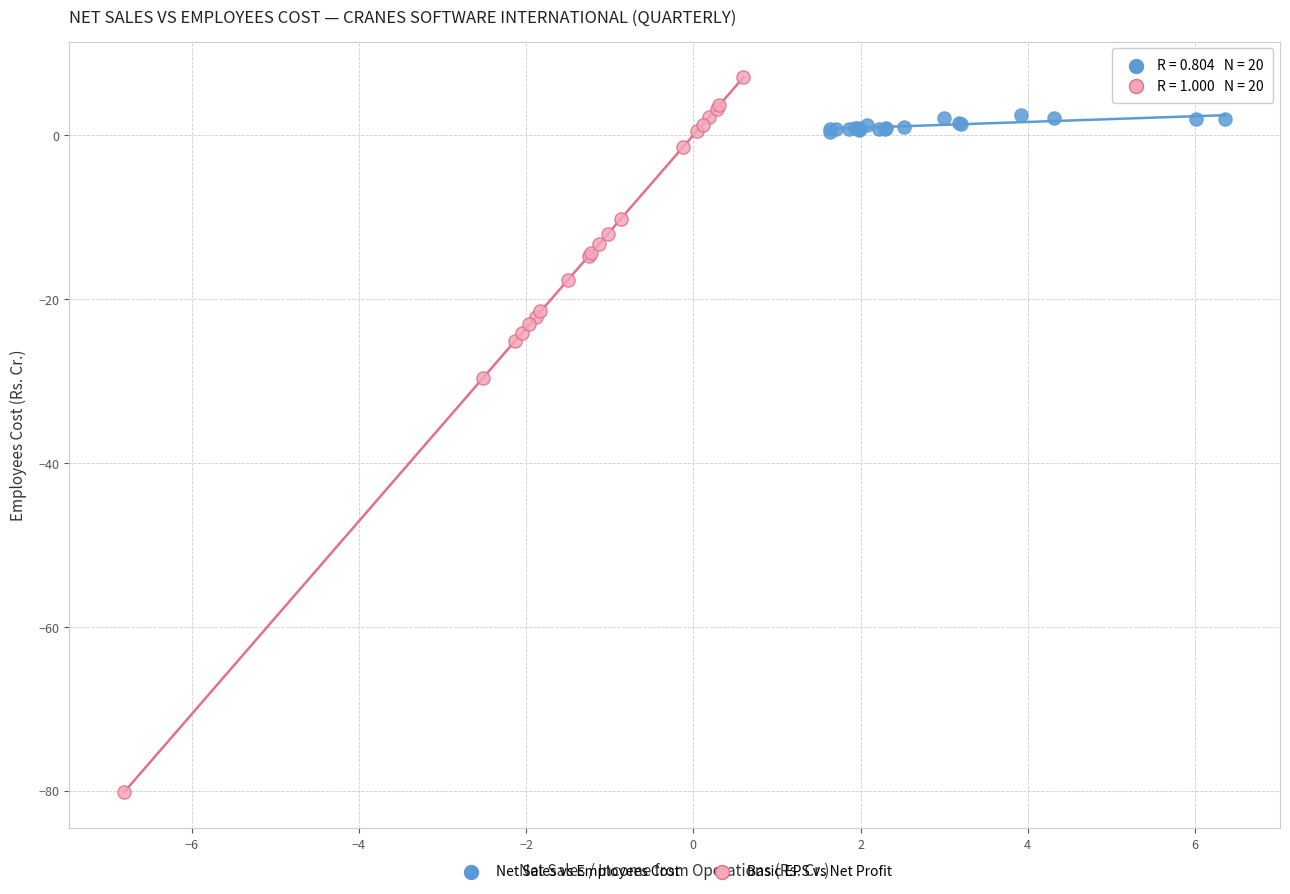

Which series contains the highest Y value?

Basic EPS vs Net Profit